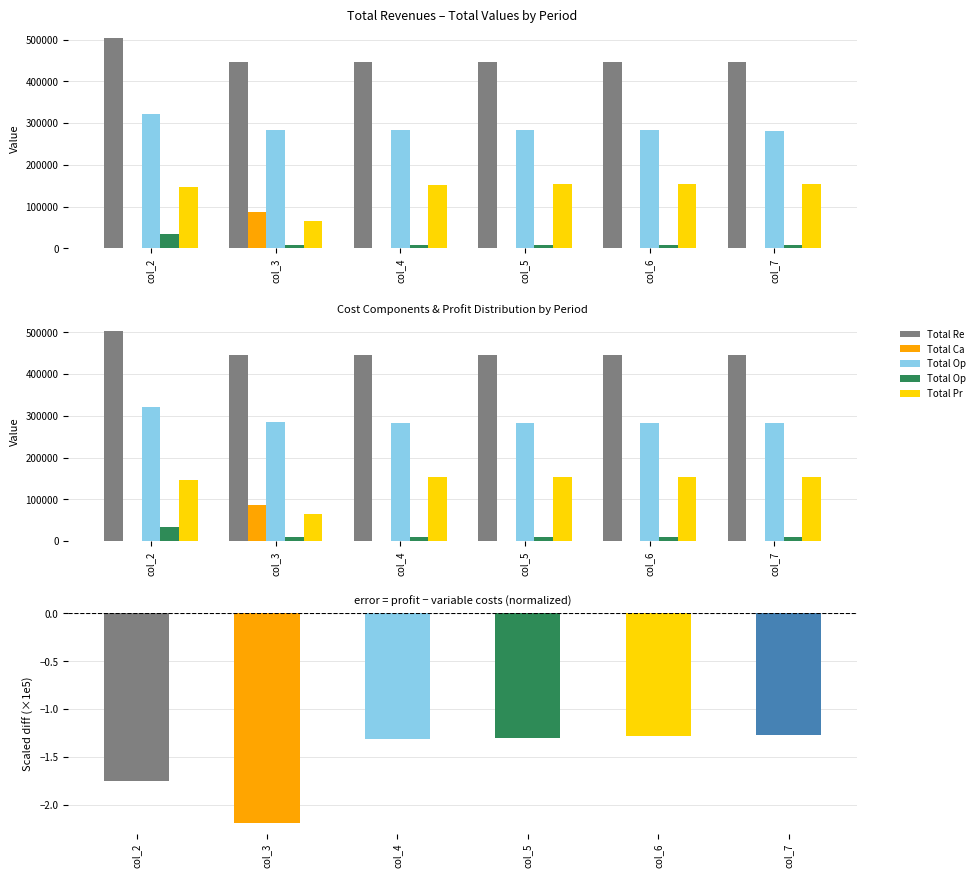

Rank the categories by Total Profits value from lowest to highest.

col_3, col_2, col_4, col_5, col_6, col_7